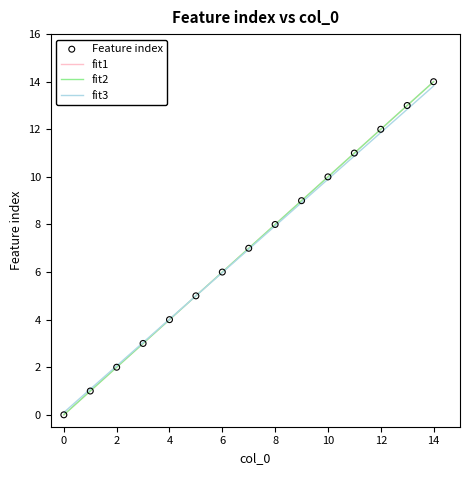

Does the chart have visible grid lines?

No